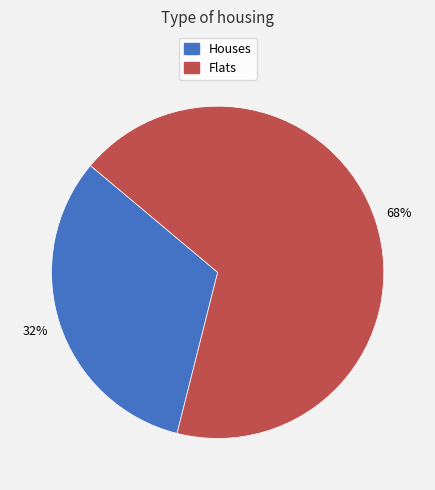

Does any single category account for the majority?

Yes